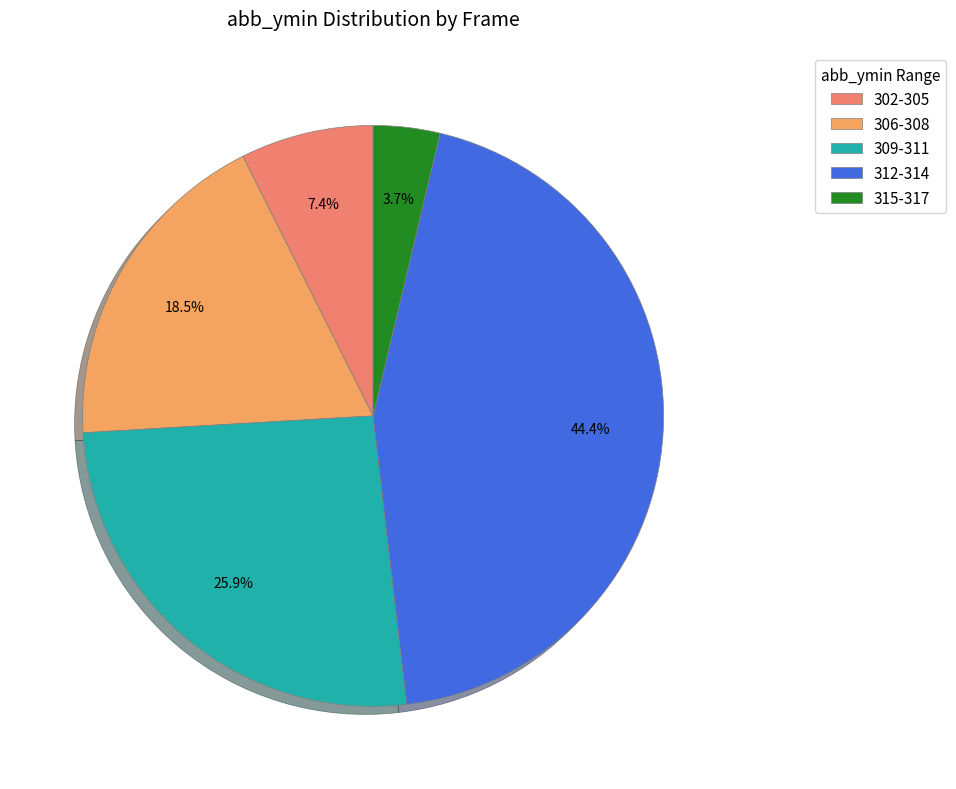

To the nearest percent, what is the average slice percentage?

20%